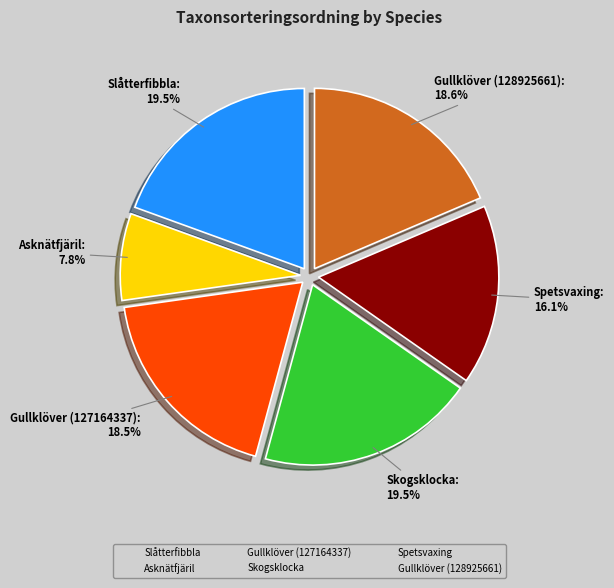

To the nearest percent, what is the difference between the largest and smallest slice percentages?

12%